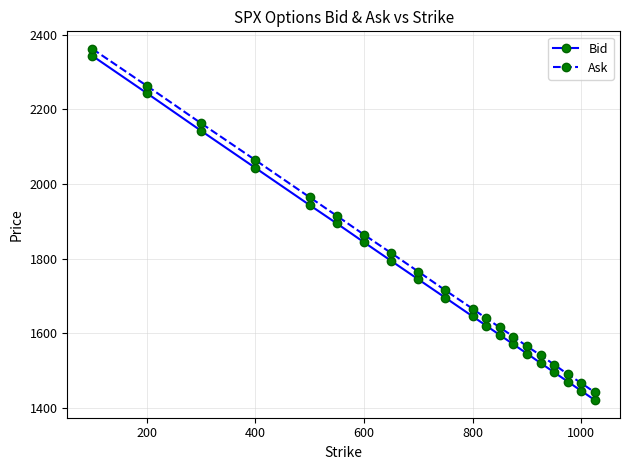

True or false: Ask and Bid intersect in this chart.

False